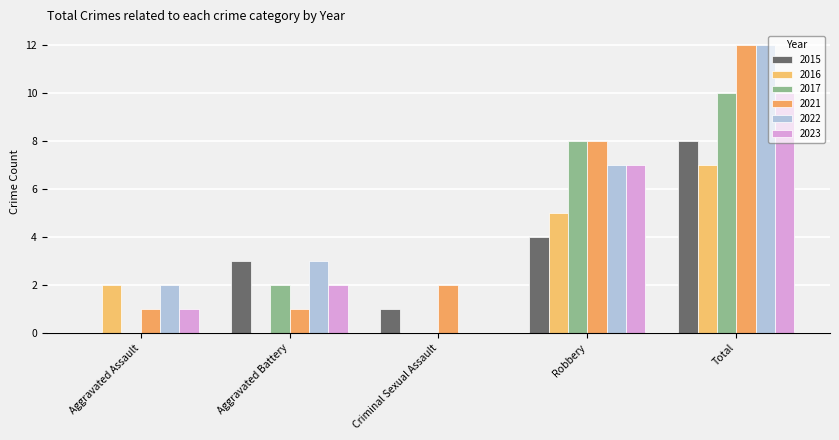

At which category is the sum across all series the highest?

Total